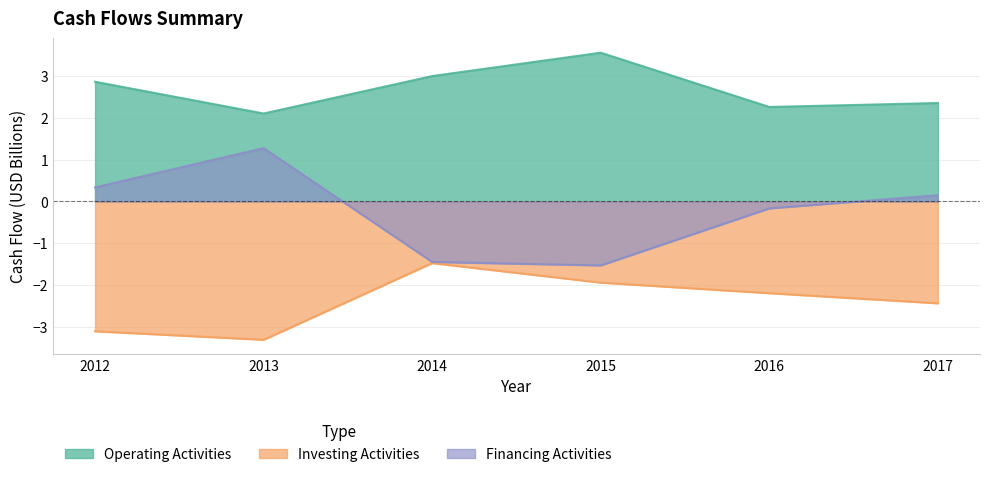

Which category has the lowest value across all series?

2013